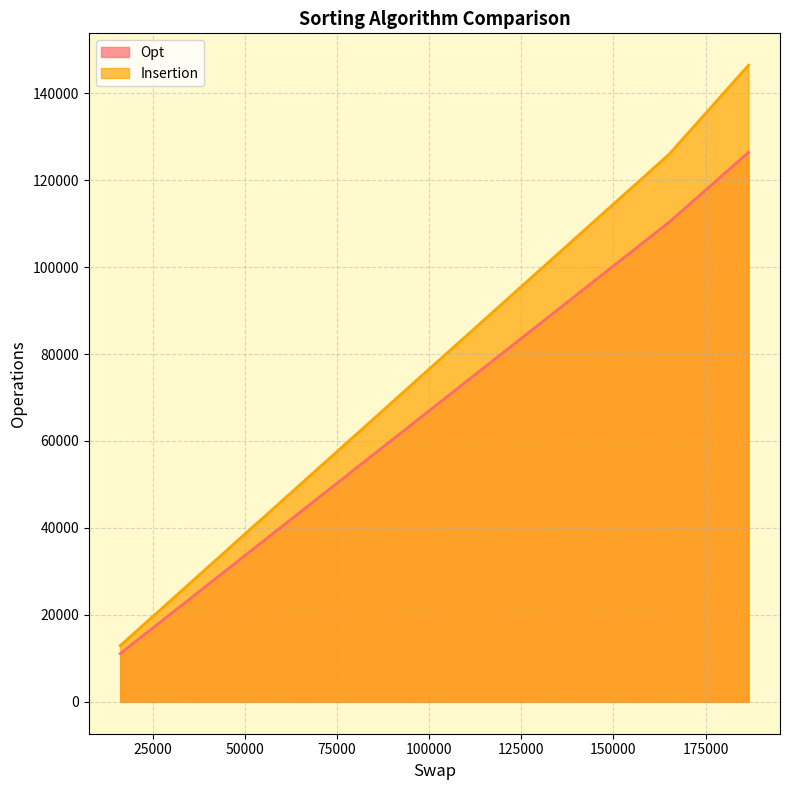

The value of Insertion at 16229 is 12923.0. True or false?

True